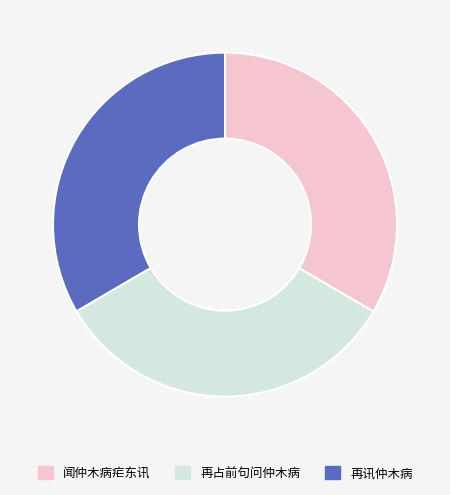

Approximately how many times larger is the value at 再占前句问仲木病 compared to 再讯仲木病?

1.0